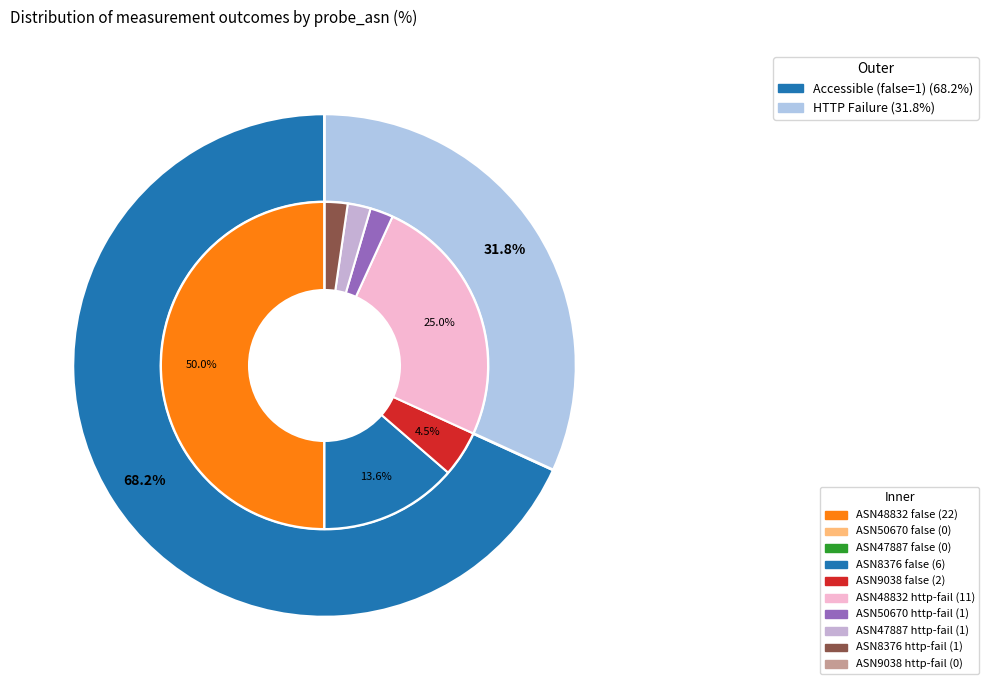

Does any single category account for the majority?

Yes